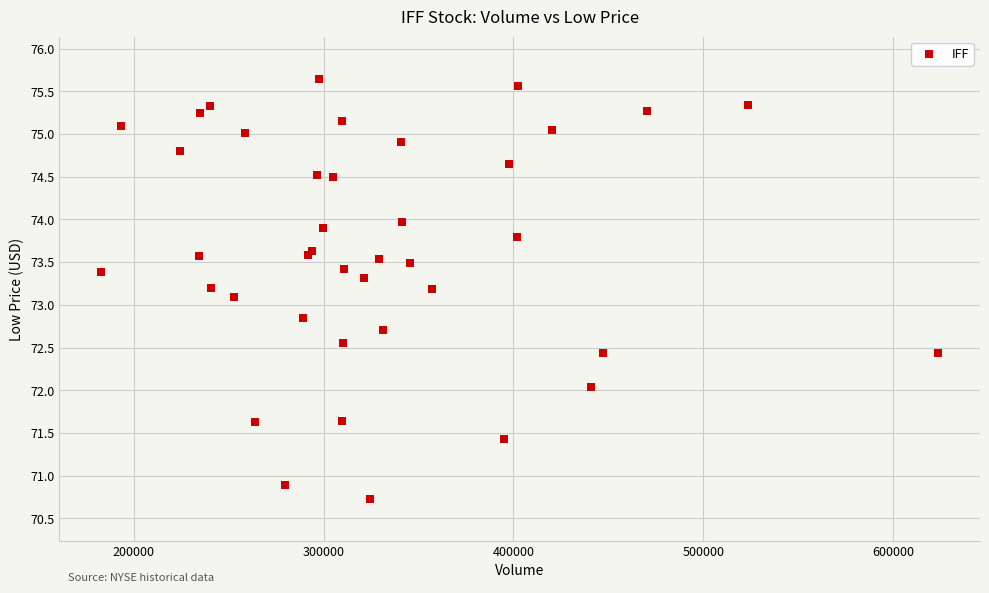

What Y value in the scatter plot is closest to 73?

73.1